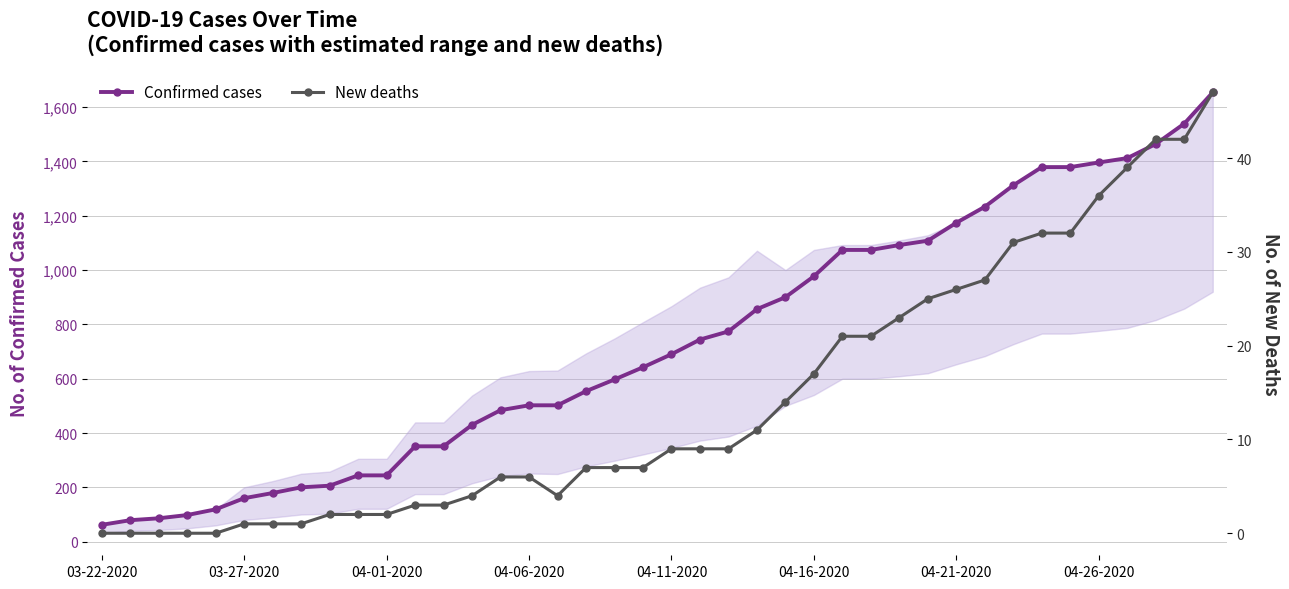

Rank the series by their maximum value, from highest to lowest.

Confirmed cases, New deaths